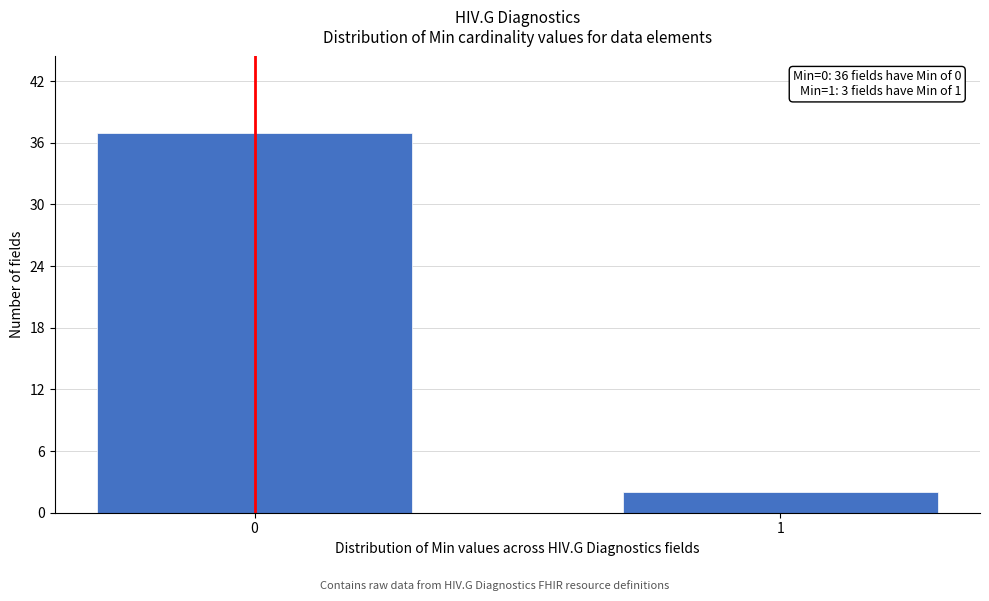

Reading right to left, what are all the values shown in this chart?

2	37